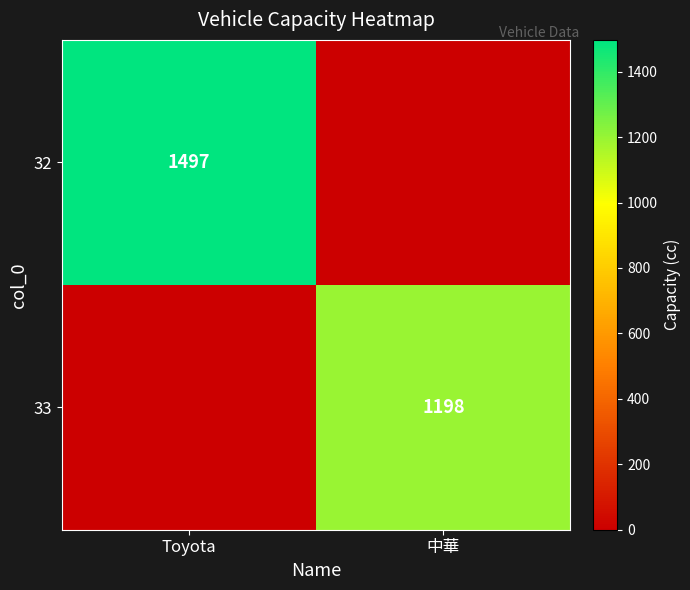

True or false: 33 has a value of 2085 at 中華.

False